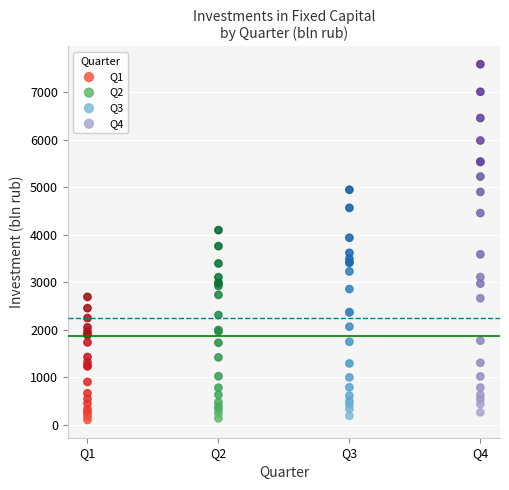

Which series has the largest Y range (max minus min)?

Q4